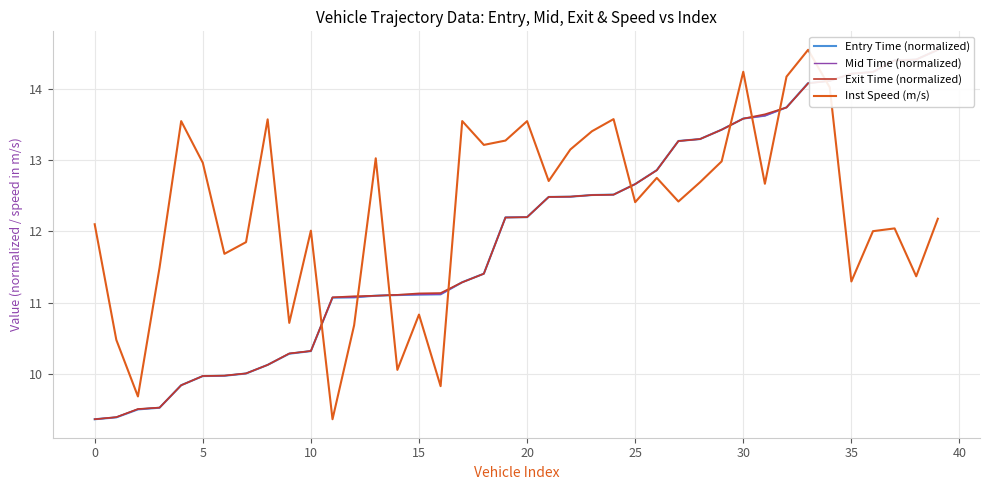

Which series ends up on top after the final intersection of Mid Time (normalized) and Exit Time (normalized)?

Exit Time (normalized)